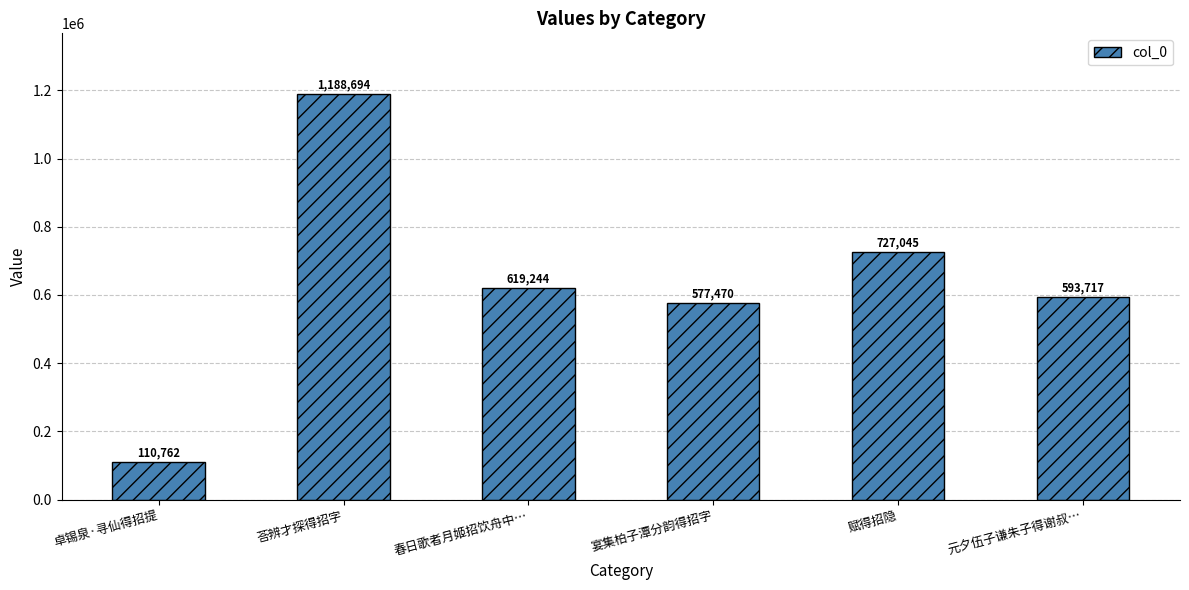

Does the chart contain any negative values?

No